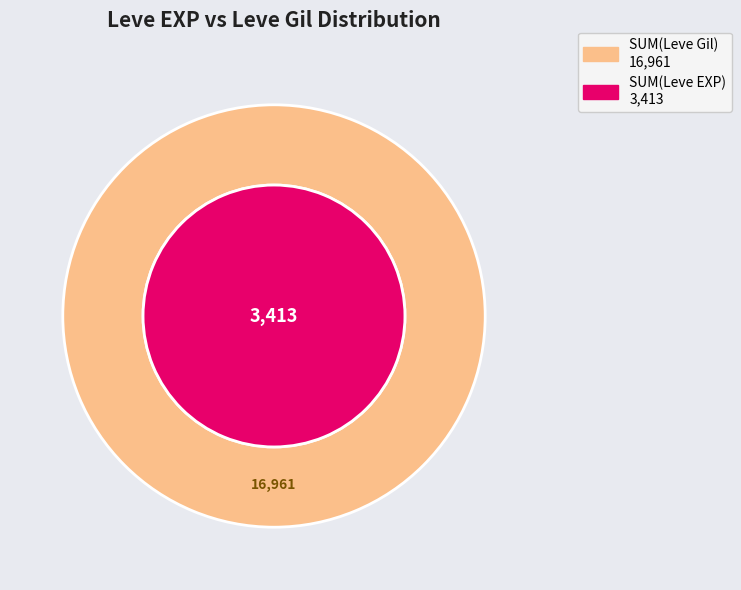

Does 2 represent more than half of the total?

No